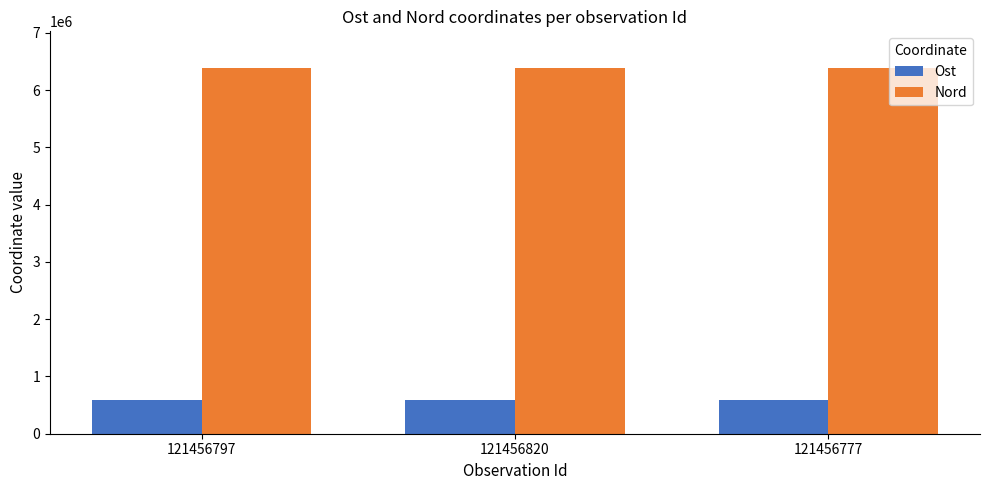

Are the bars grouped side by side (vs. stacked)?

Yes